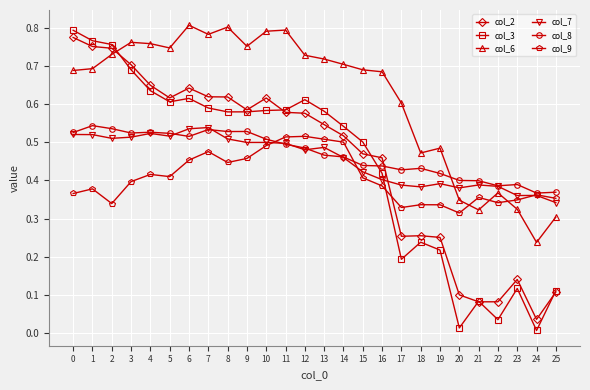

Which series has the largest total across all categories?

col_6